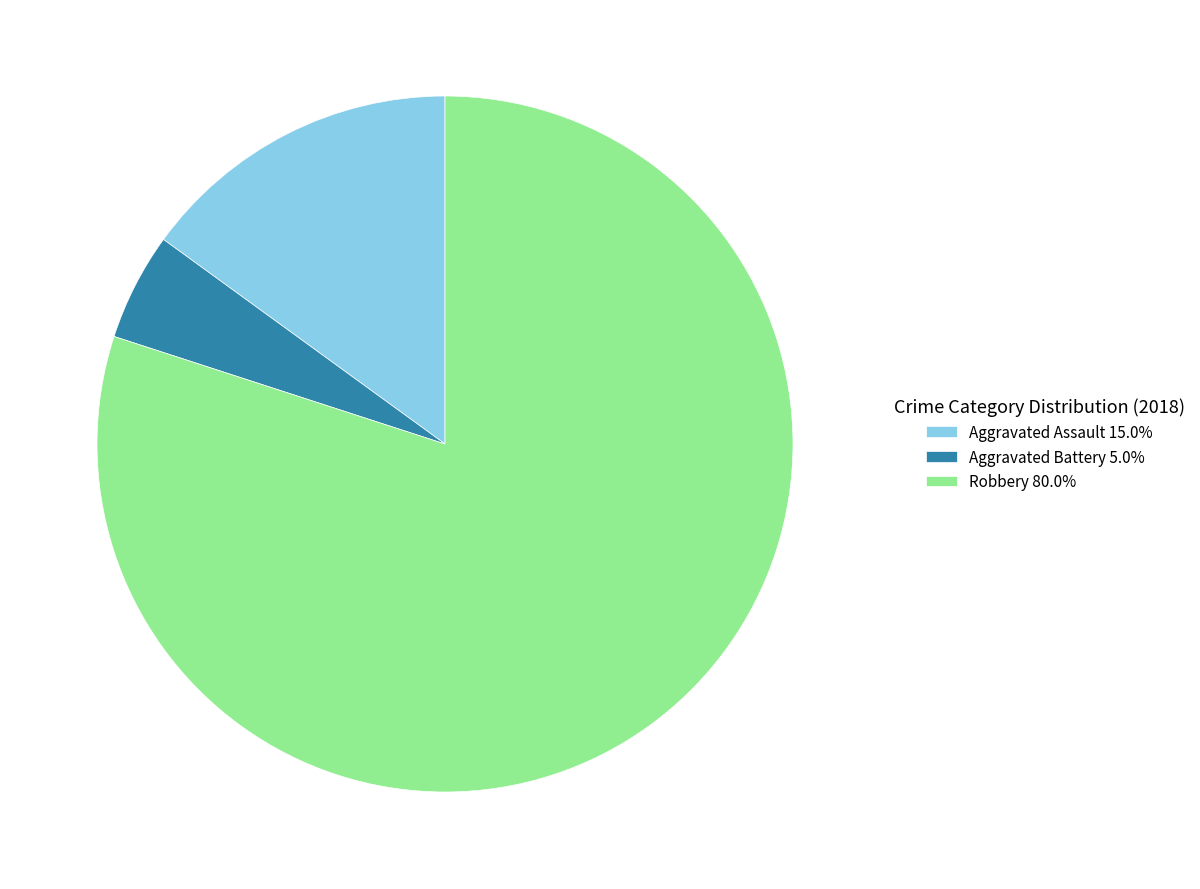

Is the sum of Aggravated Assault 15.0% and Robbery 80.0% greater than half?

Yes